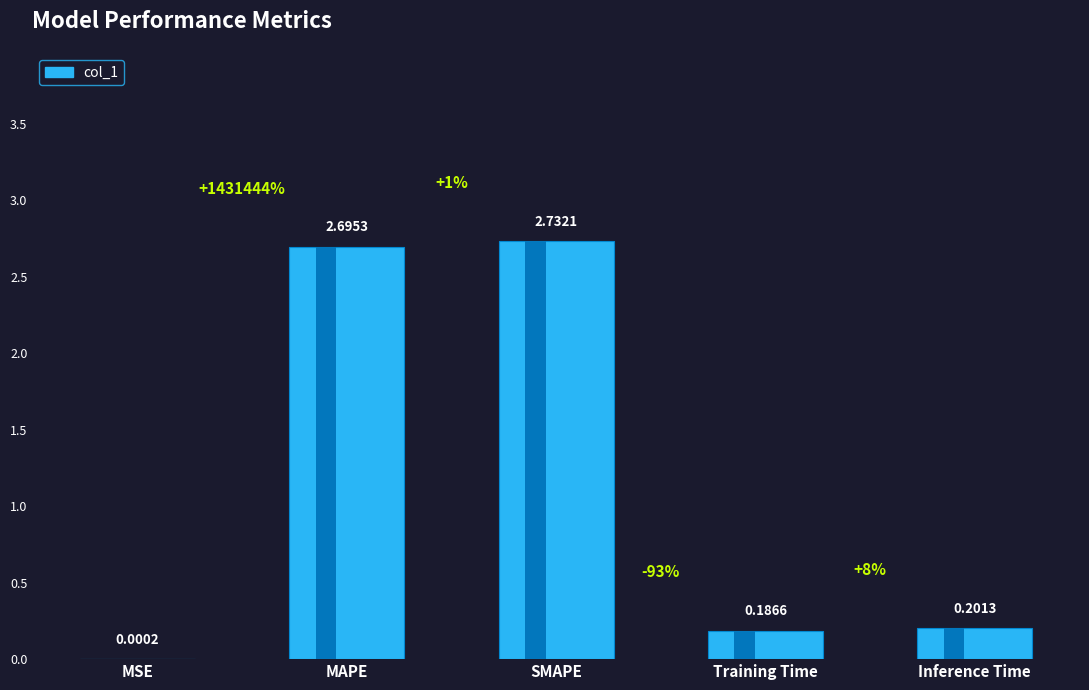

Rank the categories by value from lowest to highest.

MSE, Training Time, Inference Time, MAPE, SMAPE